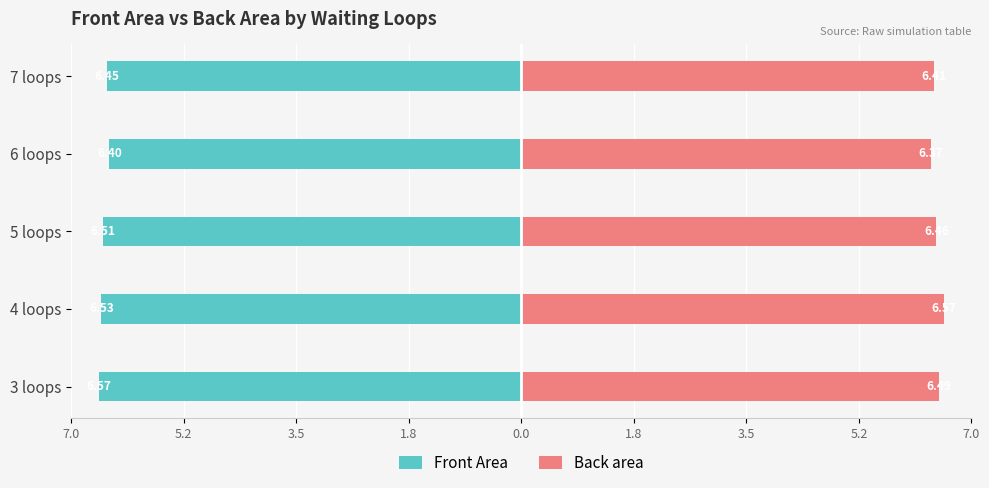

What is the average value of the Back area series?

6.5